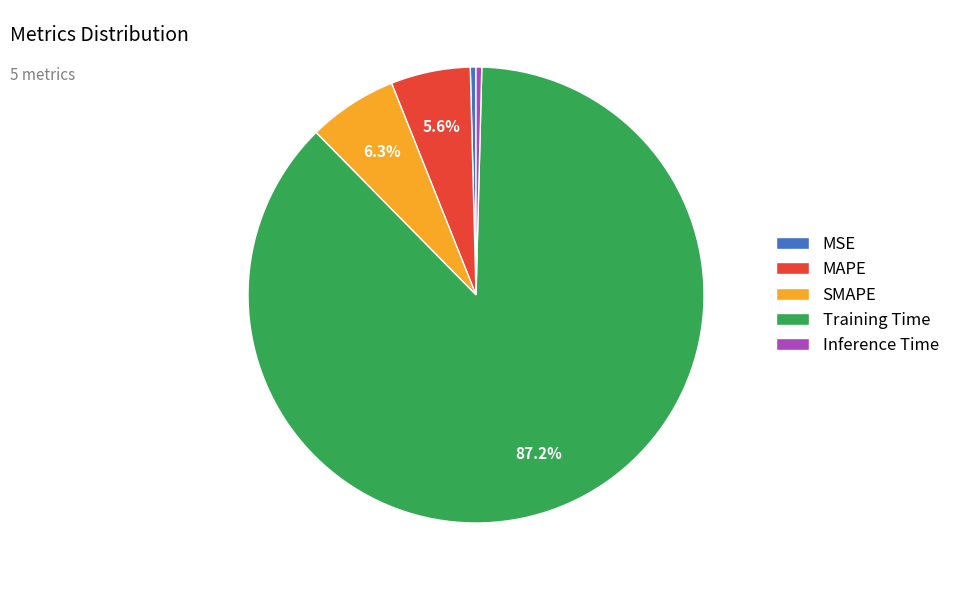

Is the sum of Inference Time and Training Time greater than half?

Yes